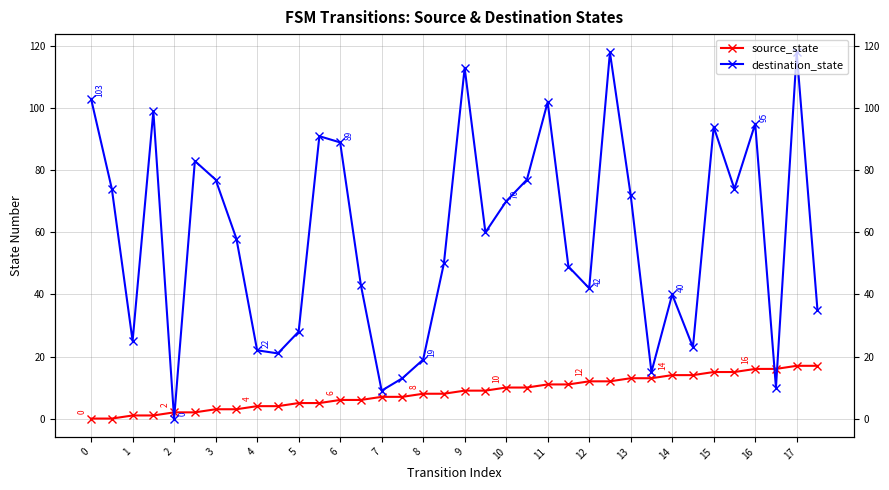

The destination_state series shows 27 at 16. True or false?

False